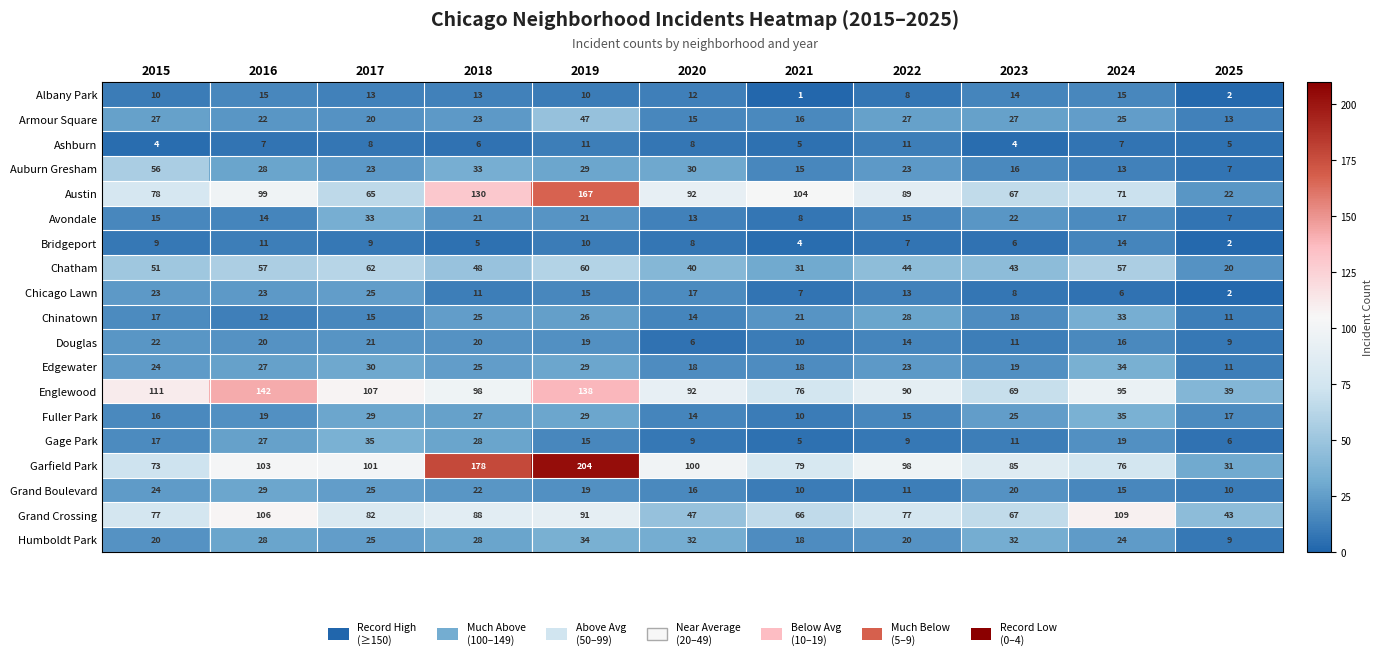

How many series are shown in this chart?

19